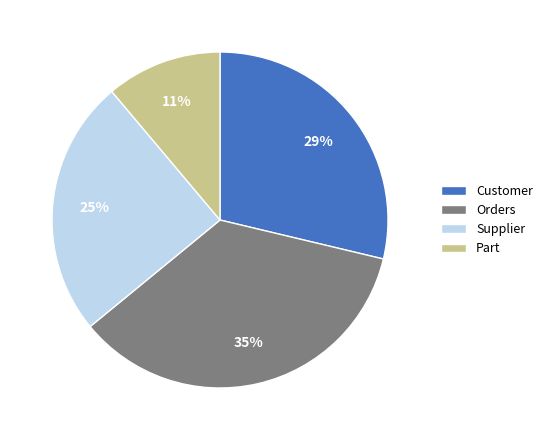

How many slices are in this pie chart?

4